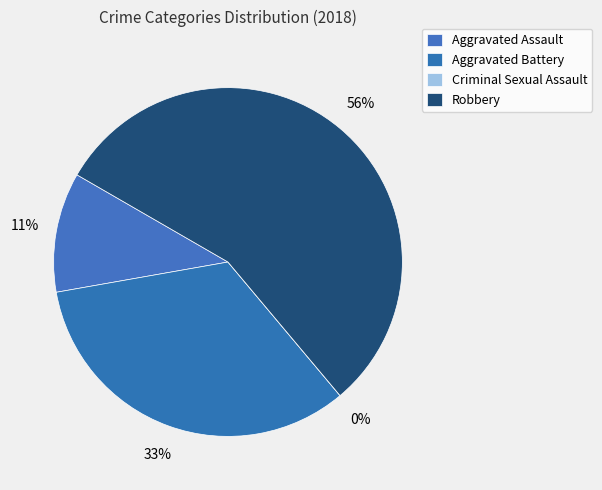

Which has a higher value, Aggravated Assault or Aggravated Battery?

Aggravated Battery